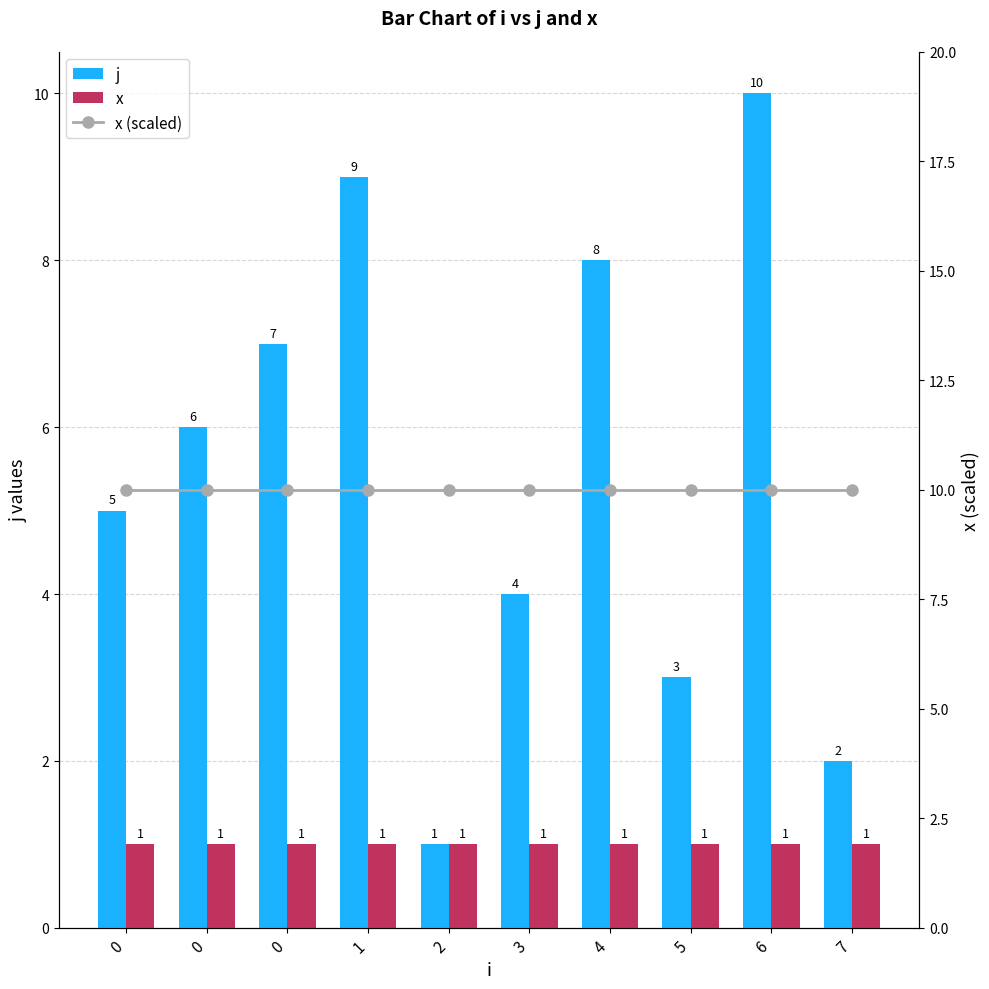

True or false: x has a value of 1 at 5.

True